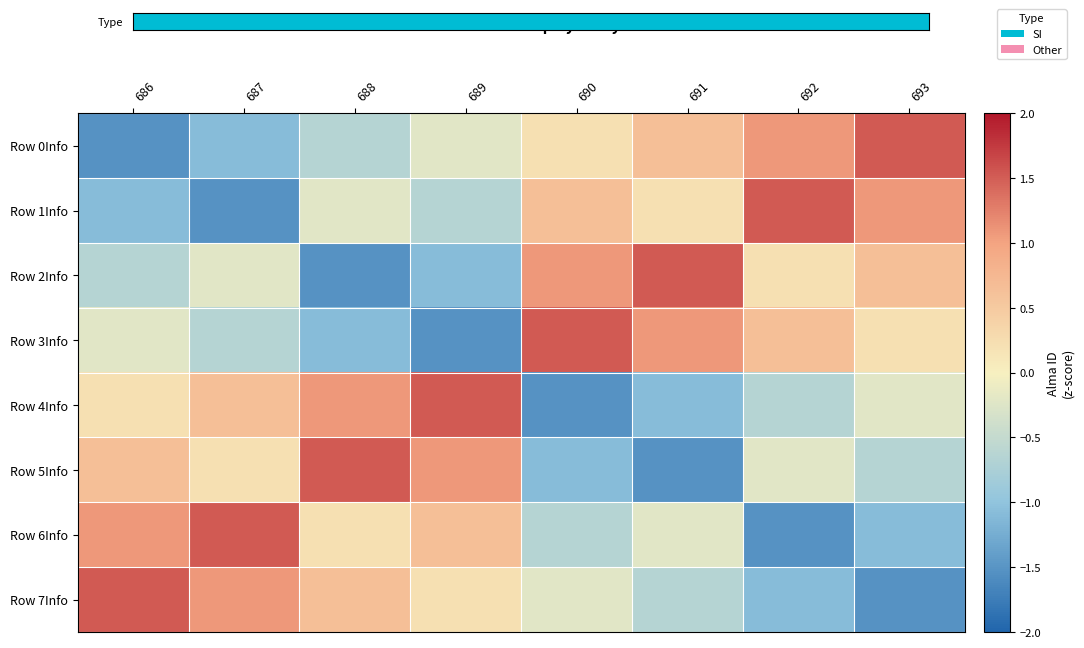

At which category is the sum across all series the highest?

693